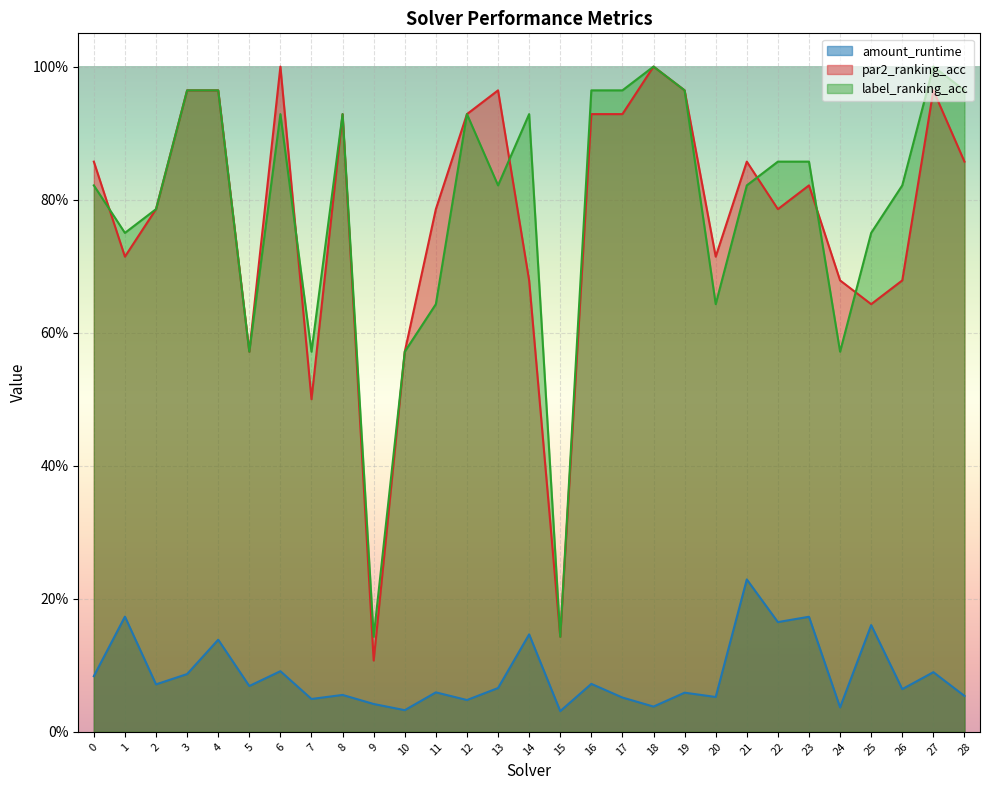

The value of amount_runtime at 13 is 0.1. True or false?

True